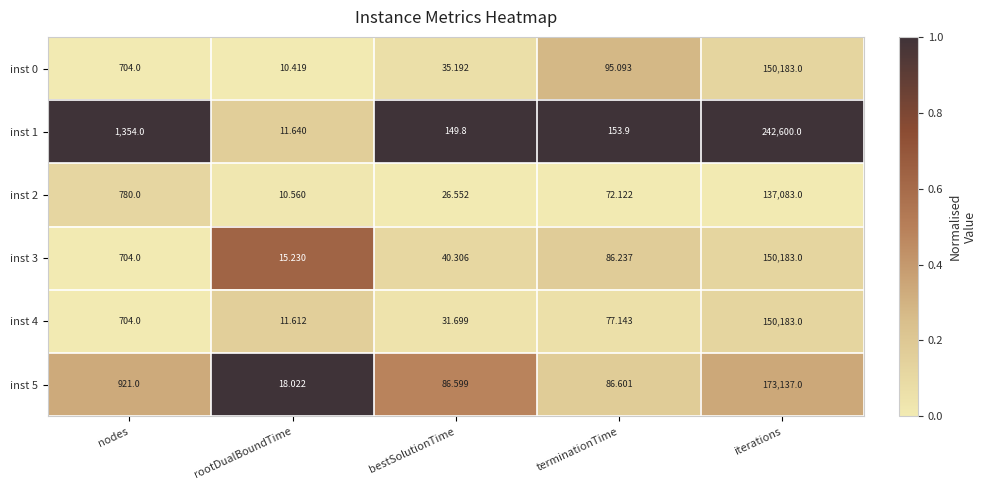

Where does the inst 5 series first go above 86?

nodes